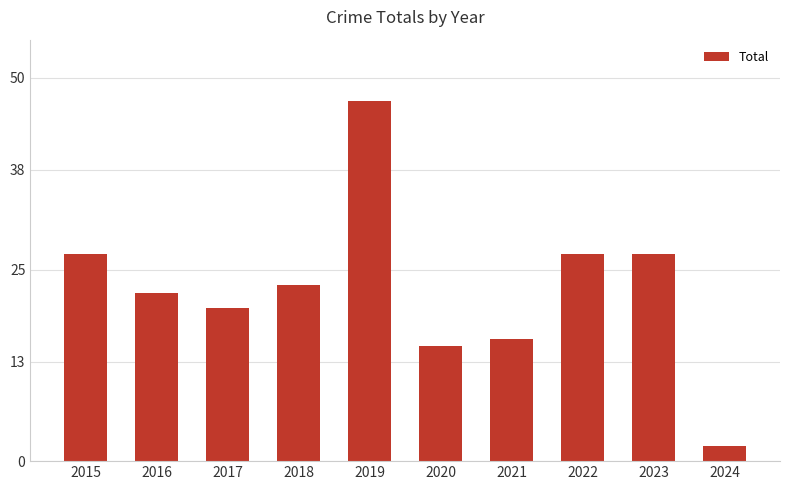

What is the difference between the values at 2021 and 2024?

14